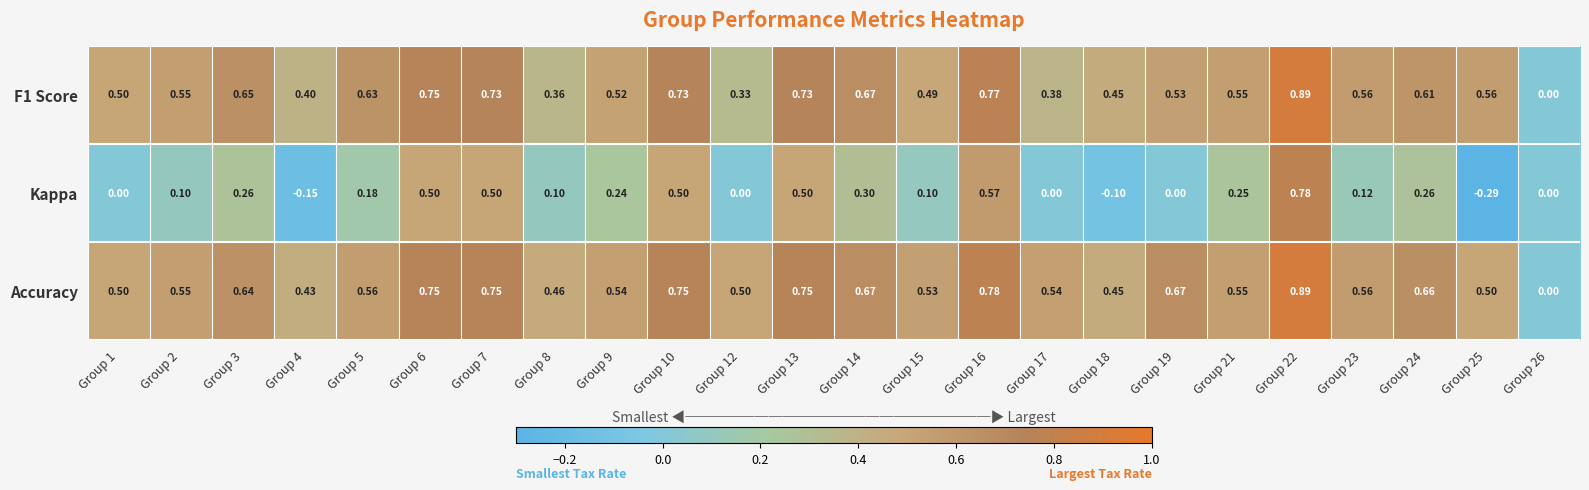

Which series has the largest total across all categories?

Accuracy